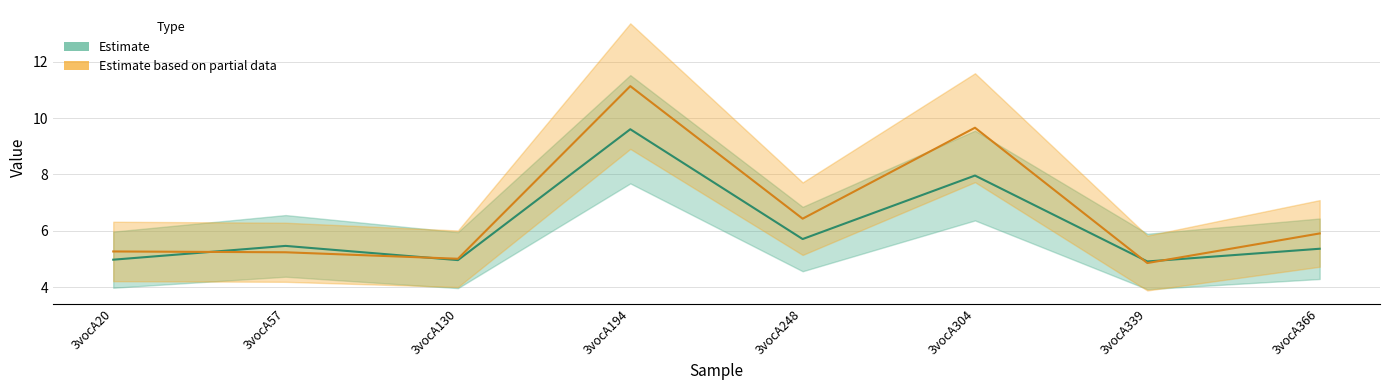

Does the chart display data point markers on the line(s)?

No